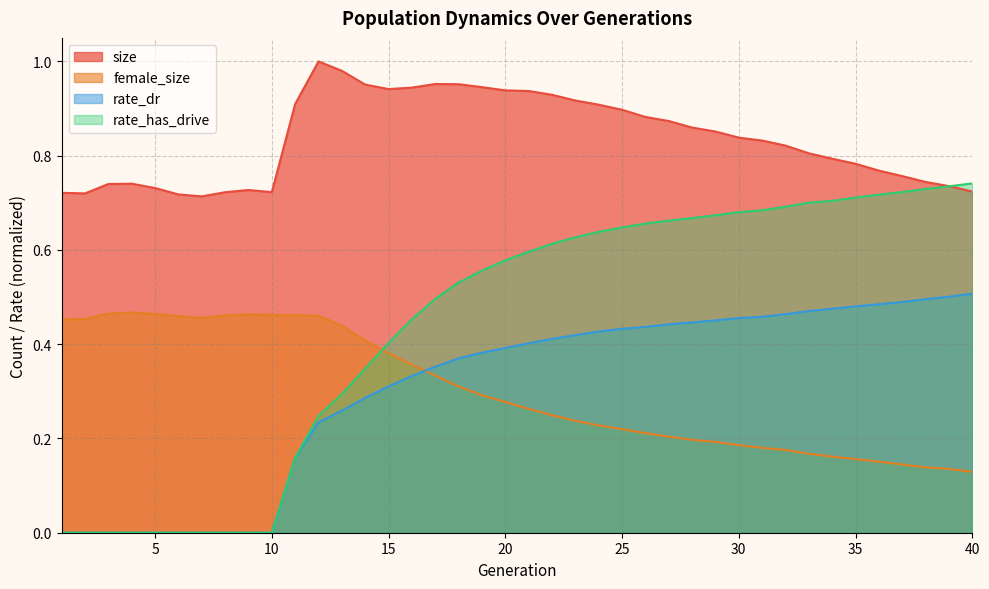

Count the number of data series in this chart.

4